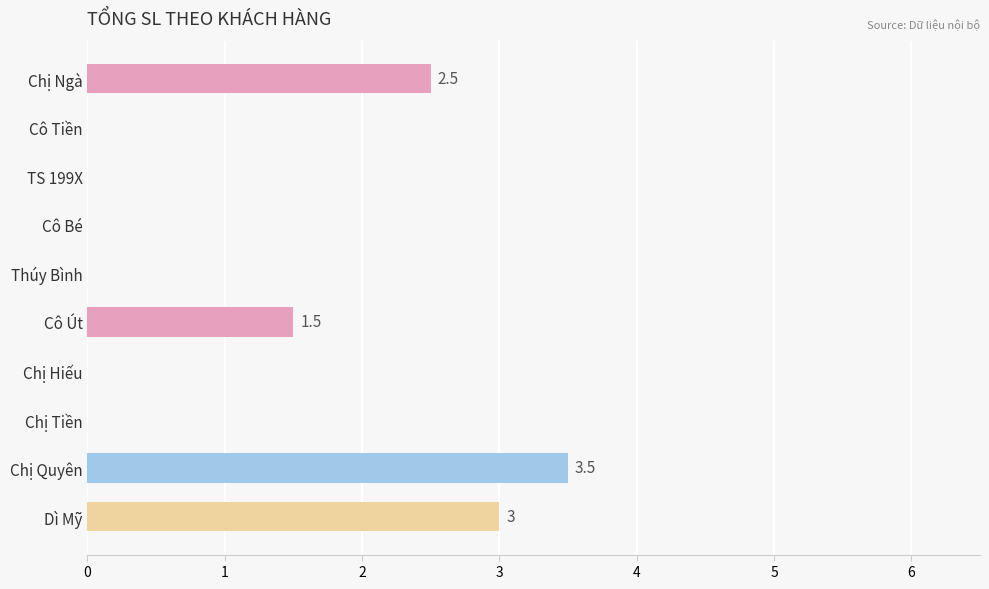

Which category has the highest value across all series?

Chị Quyên